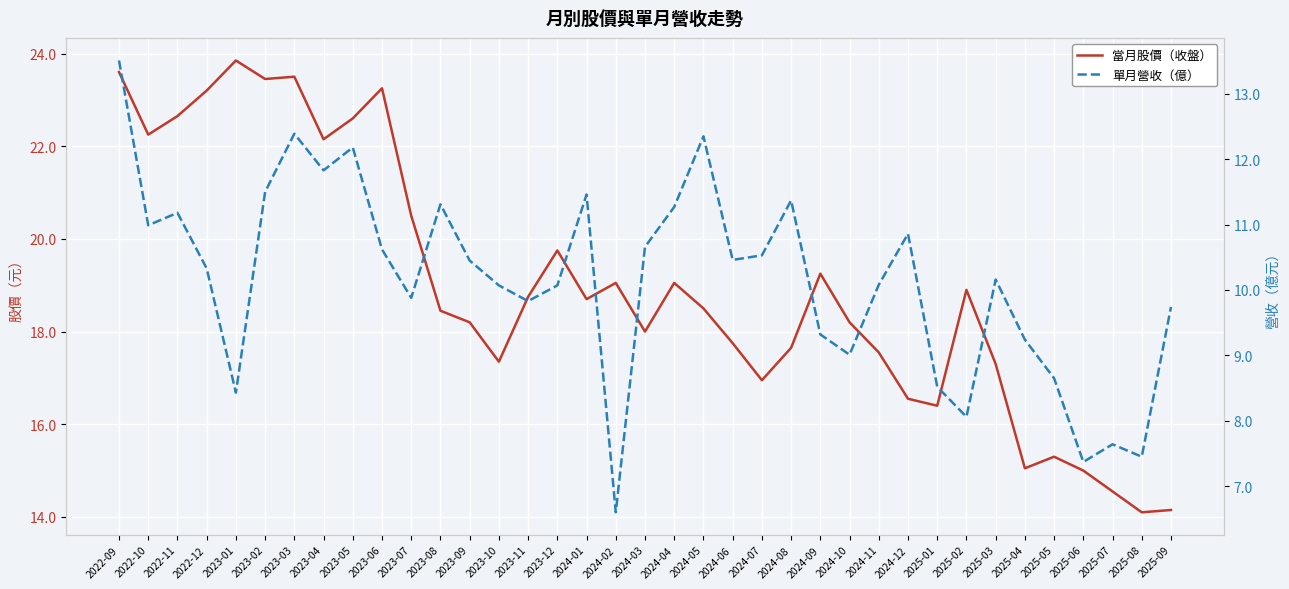

True or false: 單月營收（億） and 當月股價（收盤） intersect in this chart.

False